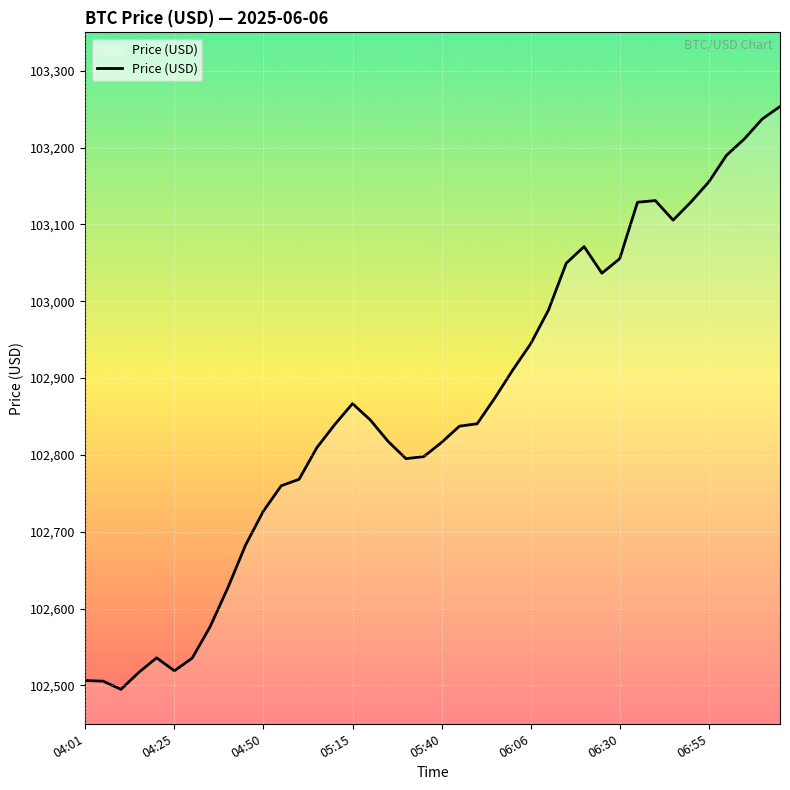

What is the maximum value shown in the chart?

103253.5